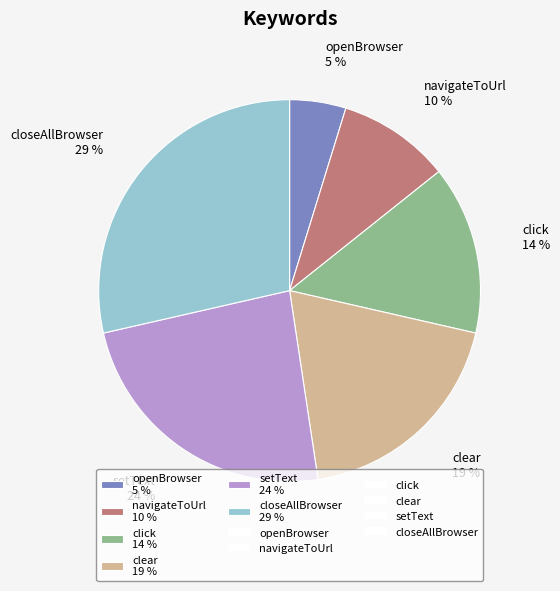

Between setText 24 % and click 14 %, which is larger?

setText 24 %